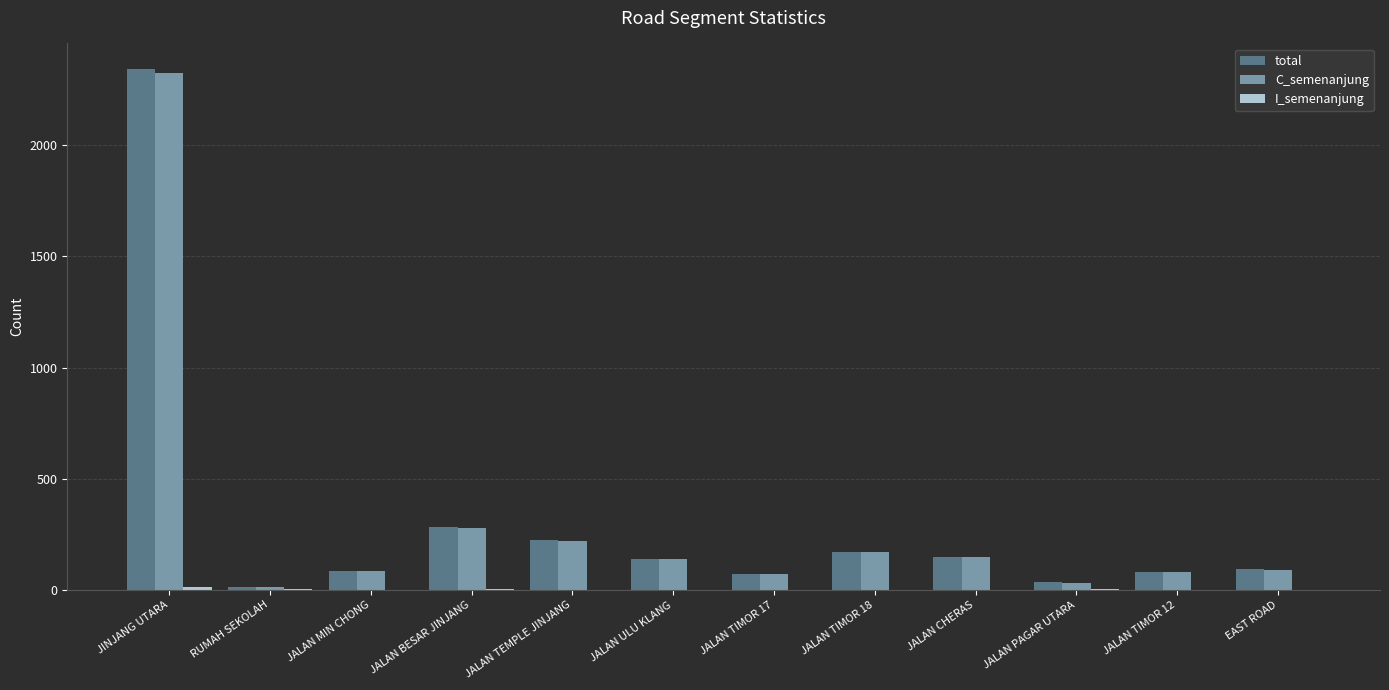

What is the greatest value displayed?

2341